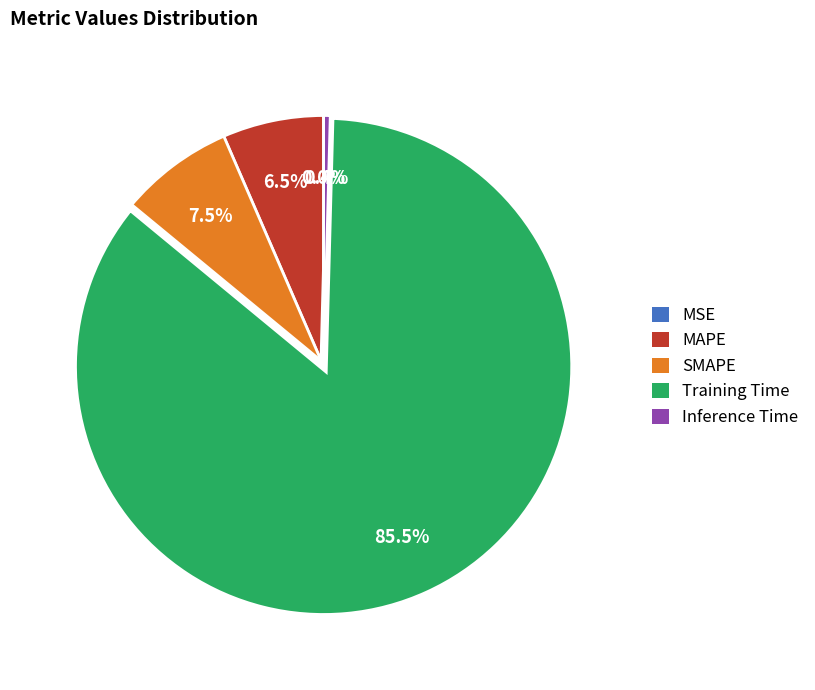

Is Training Time the majority of the pie?

Yes